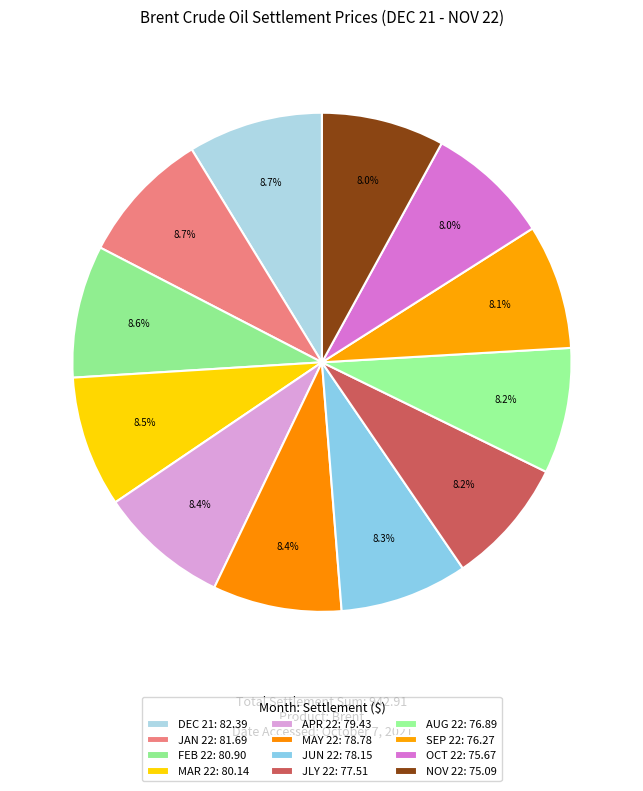

Is there any slice that represents more than half of the pie?

No